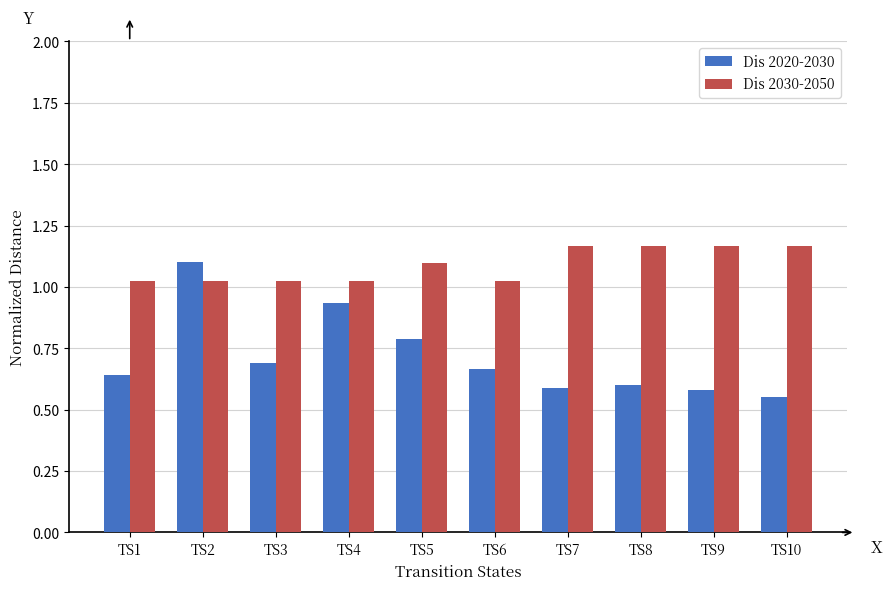

How many Dis 2020-2030 values are between 0 and 1?

9